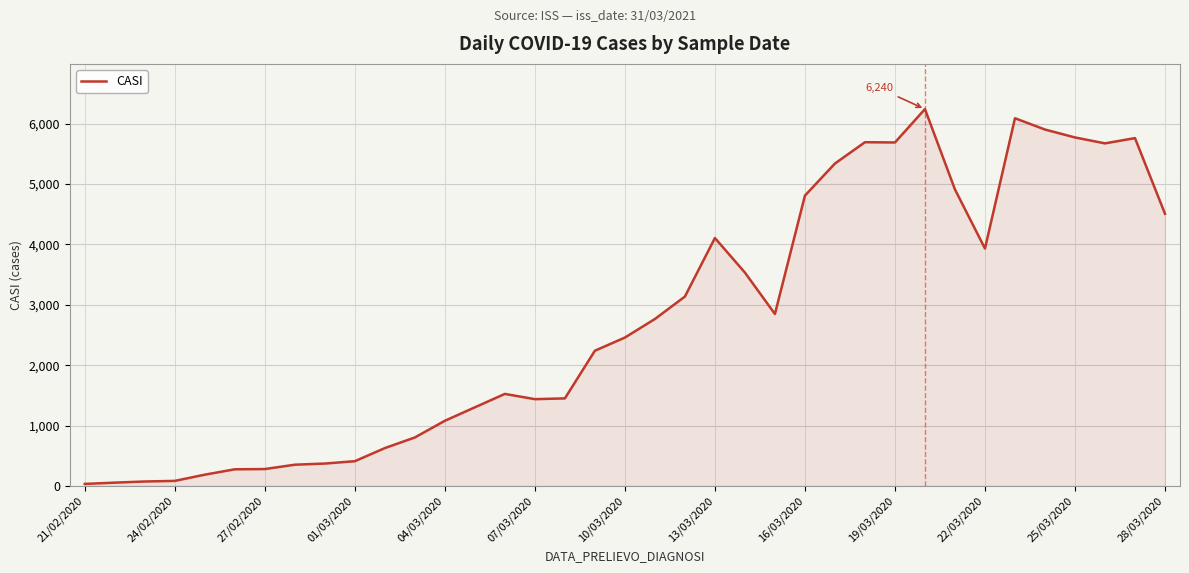

What is the difference between the maximum and minimum values?

6205